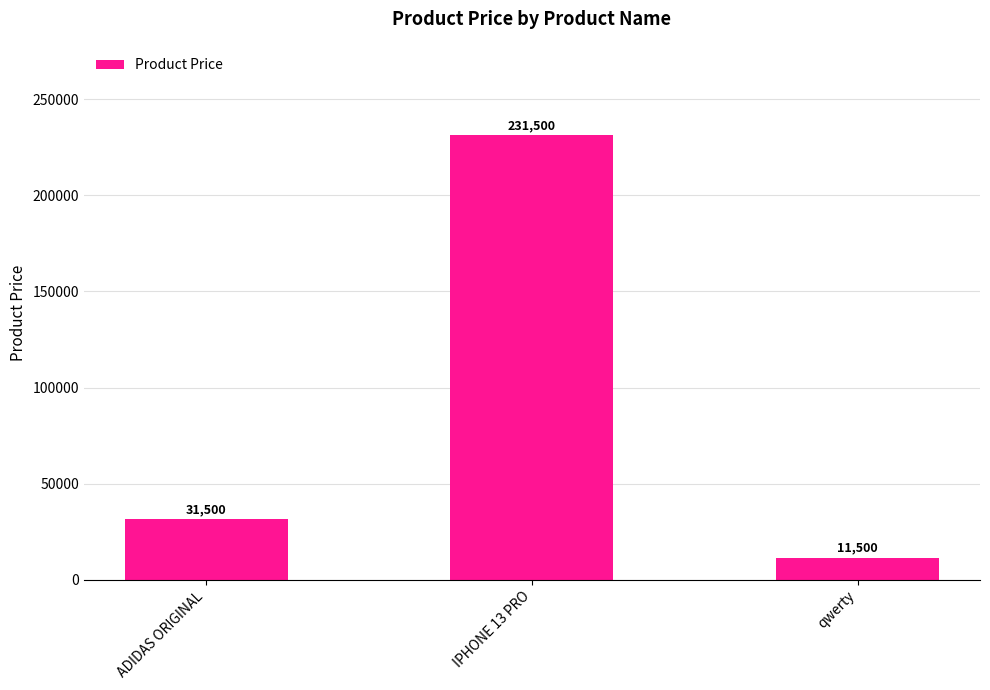

Rank the categories by value from highest to lowest.

IPHONE 13 PRO, ADIDAS ORIGINAL, qwerty